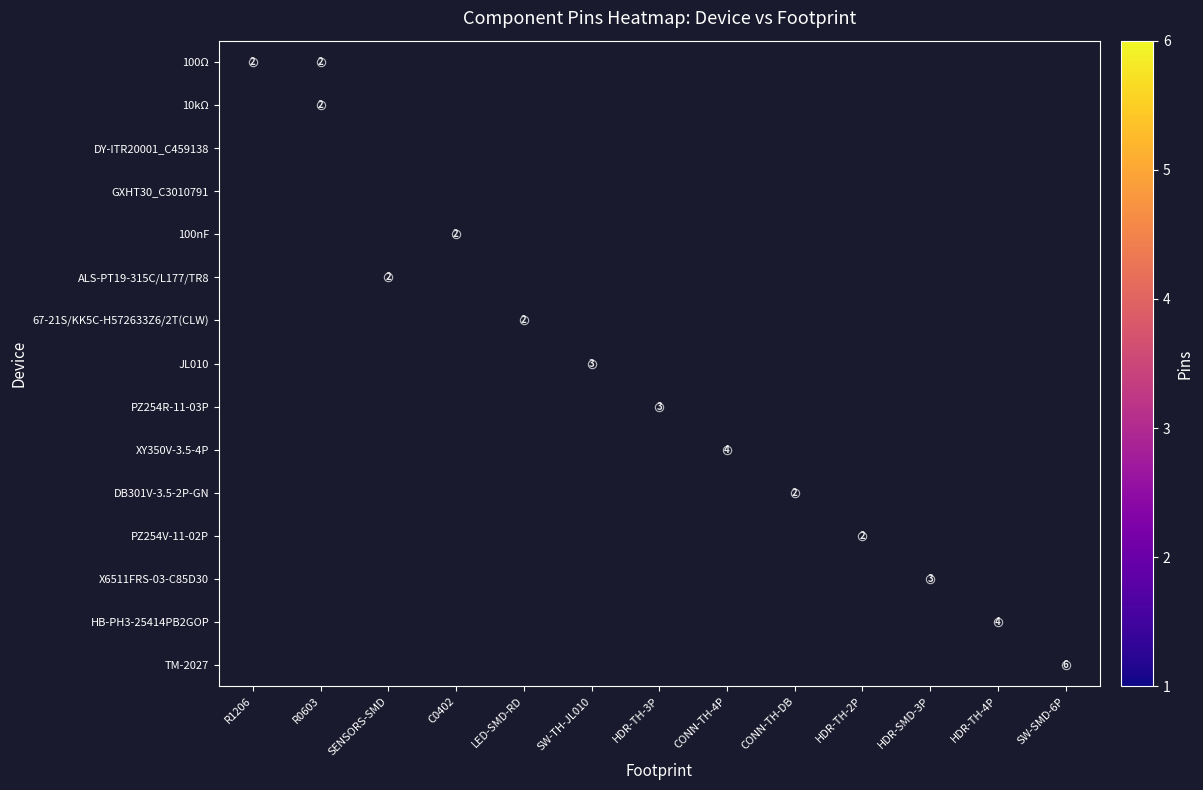

Which series changed the most between R1206 and SW-SMD-6P?

TM-2027